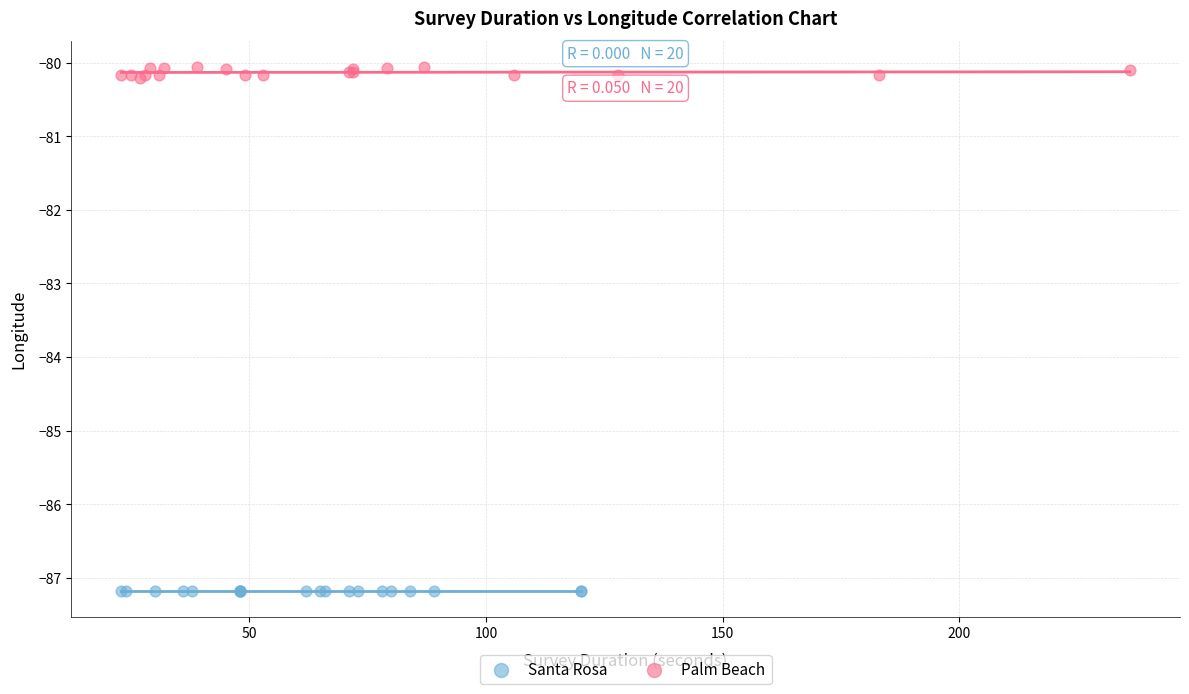

Which series contains the highest Y value?

Palm Beach